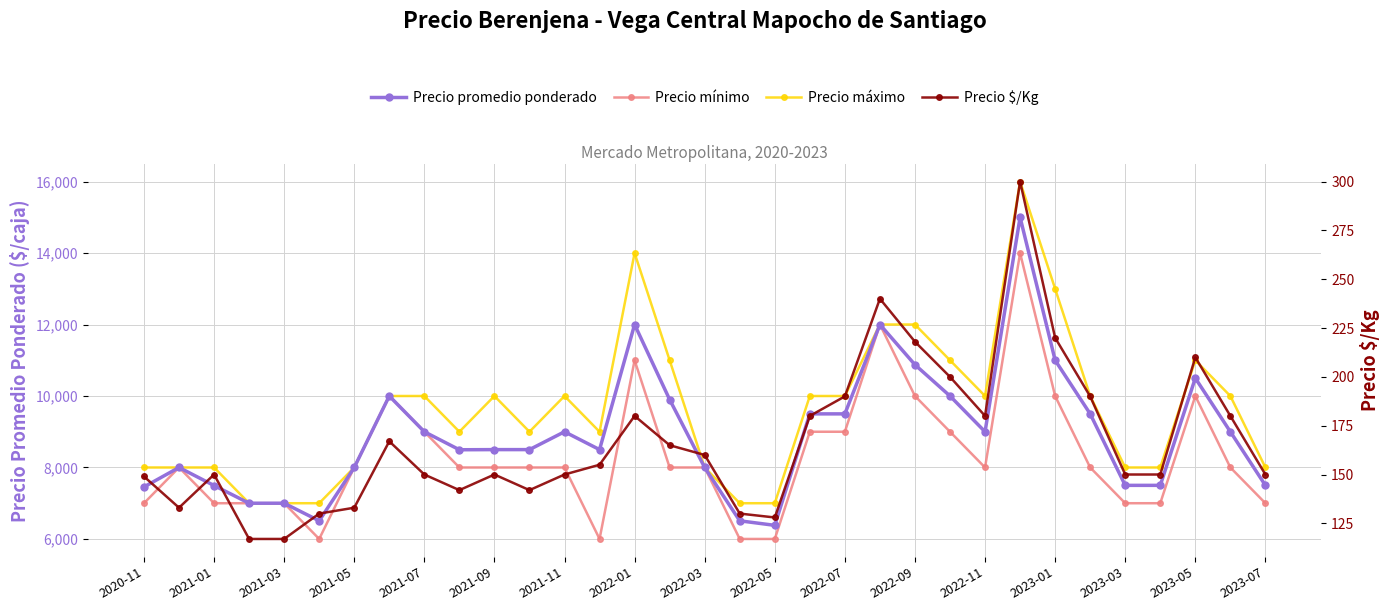

Between 2023-07 and 2021-01, which is larger?

2023-07